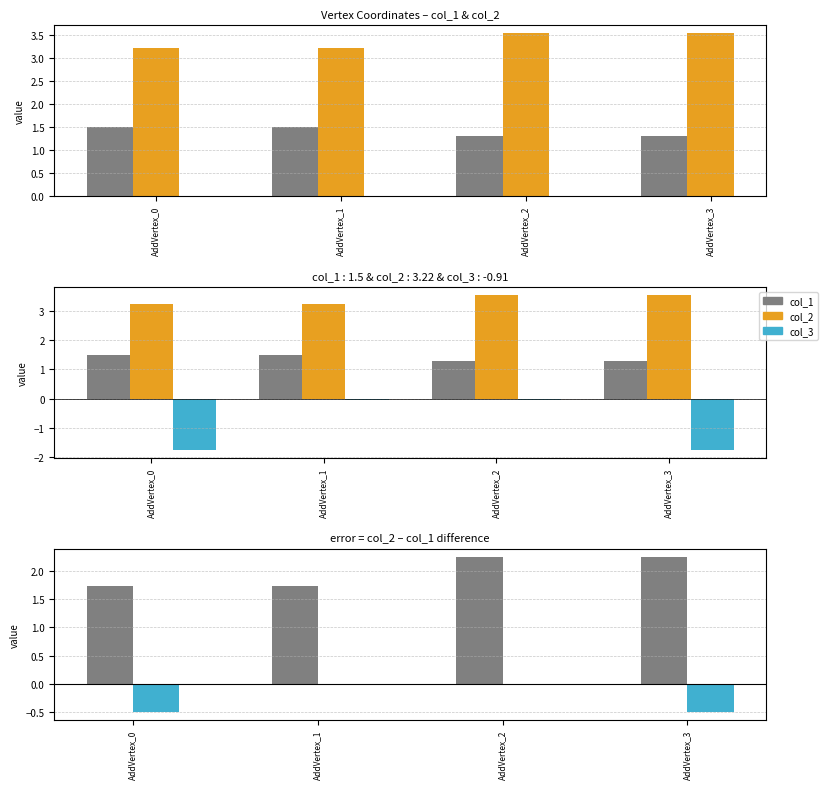

What is the average value of the col_3 series?

-0.9